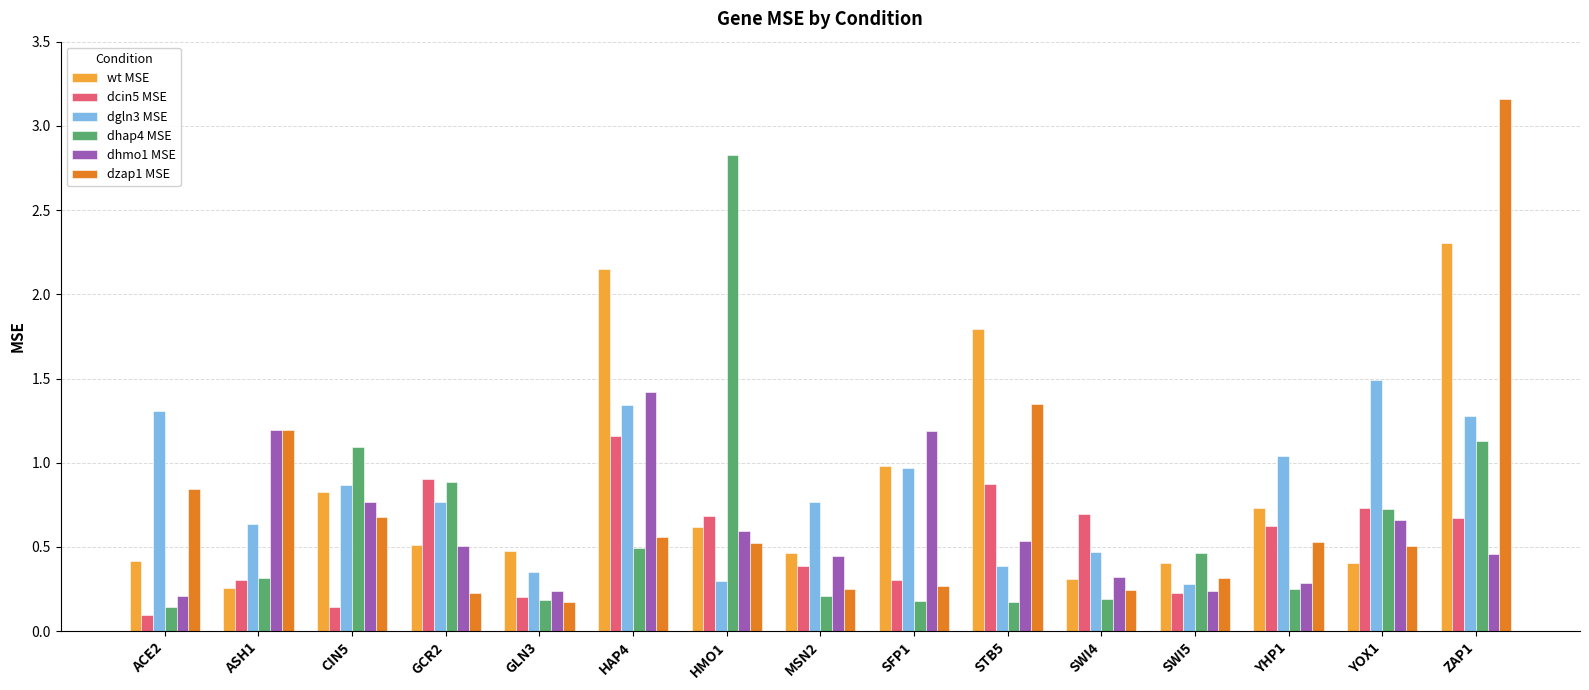

What is the sum of the dzap1 MSE values at ASH1 and MSN2?

1.4